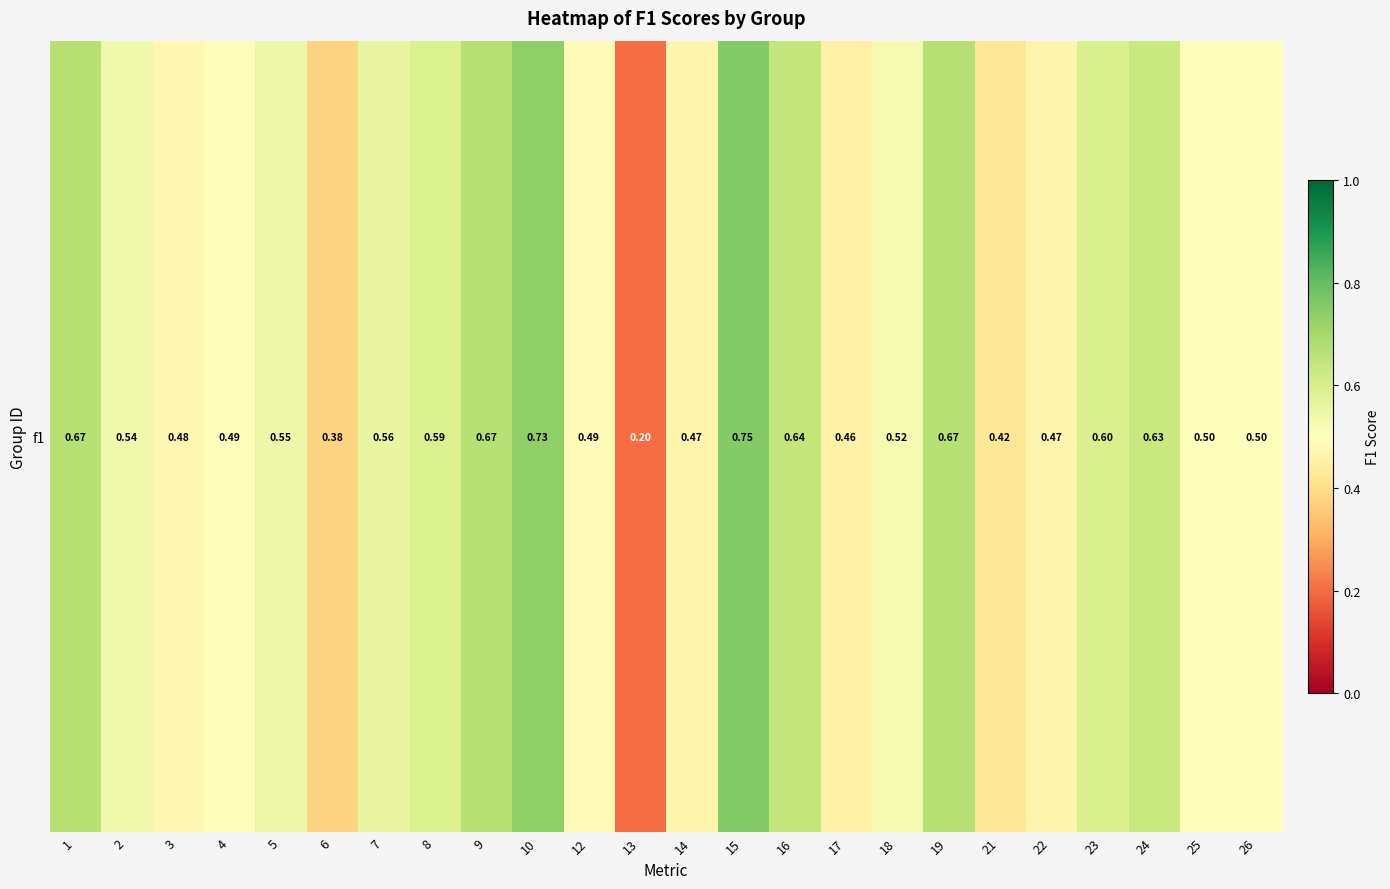

What is the approximate value at 2?

0.5